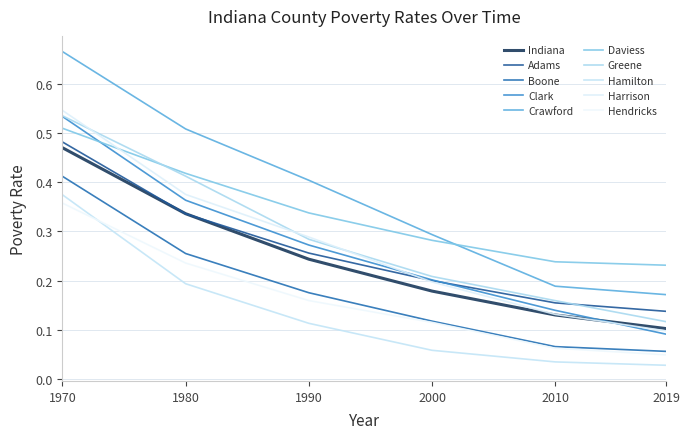

Does the chart display data point markers on the line(s)?

No